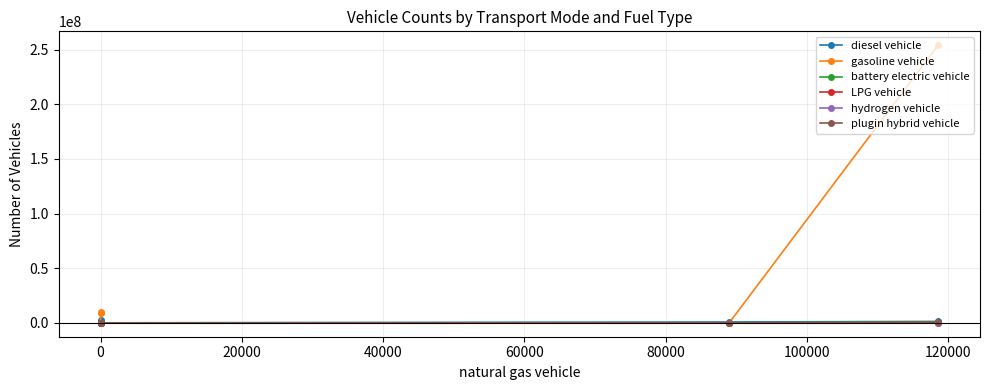

True or false: LPG vehicle has a value of 0.0 at 0.

True